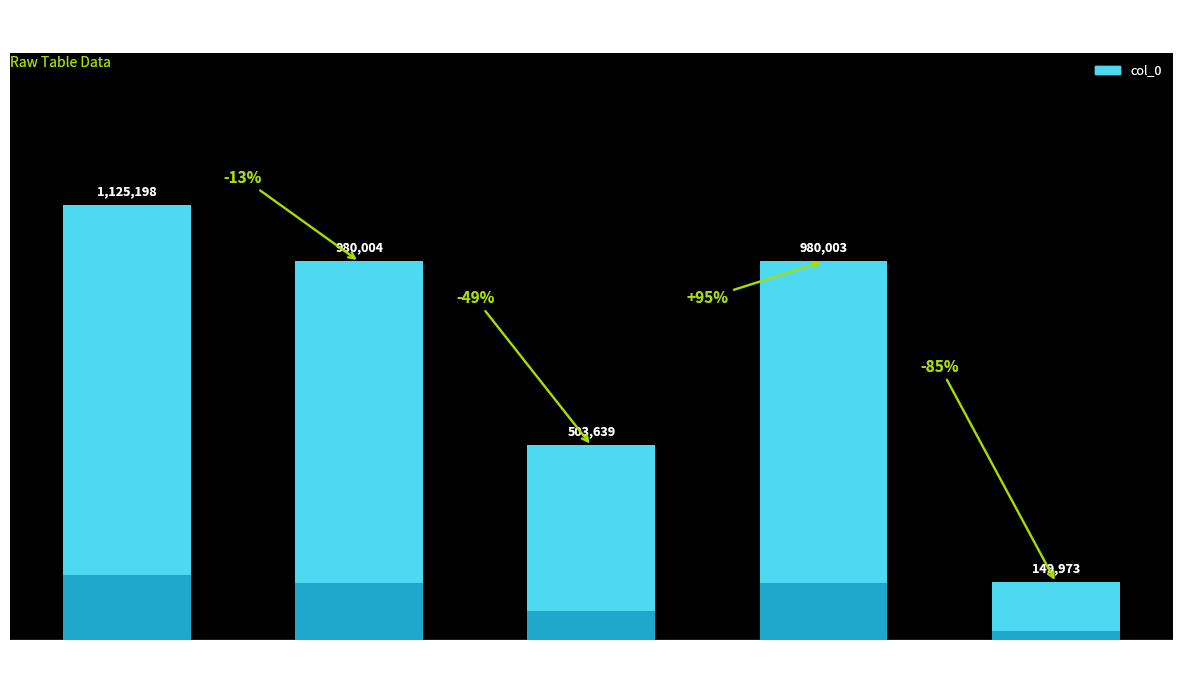

What is the label of the 5th bar from the left?

荔枝送郭圆机戏作